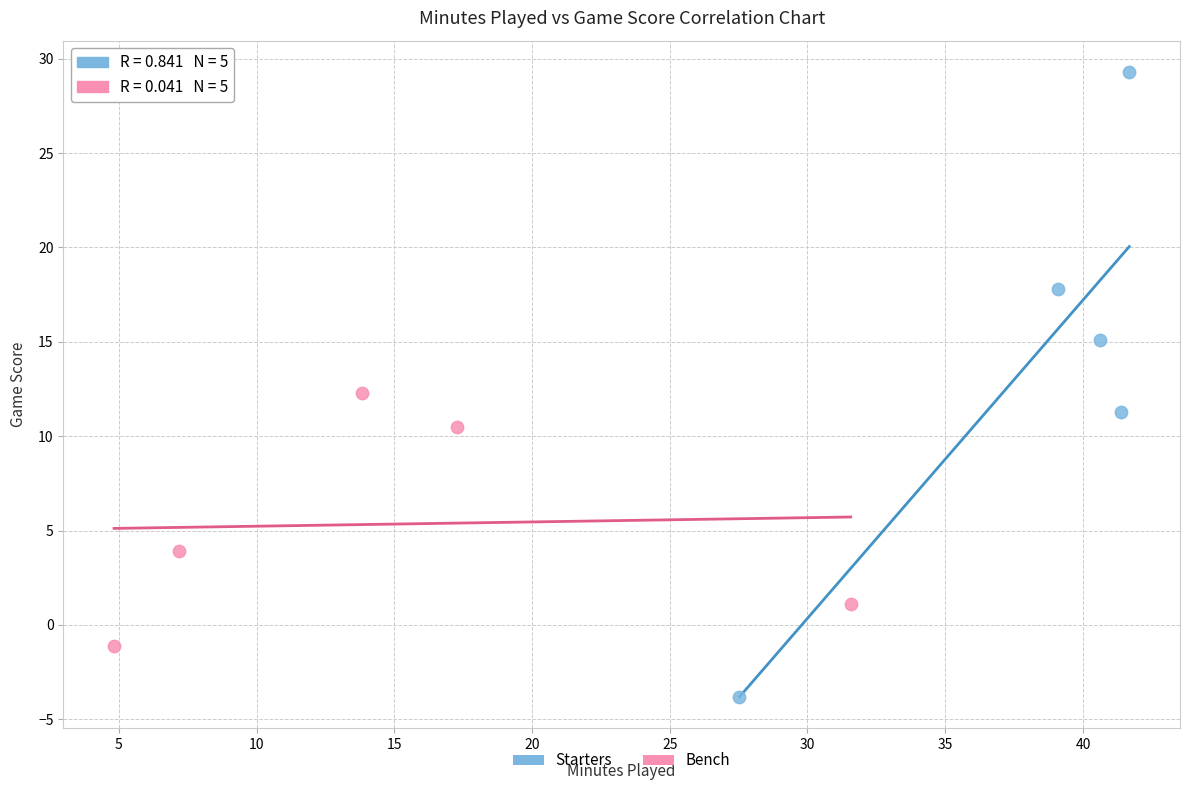

Which series has the largest Y range (max minus min)?

Starters